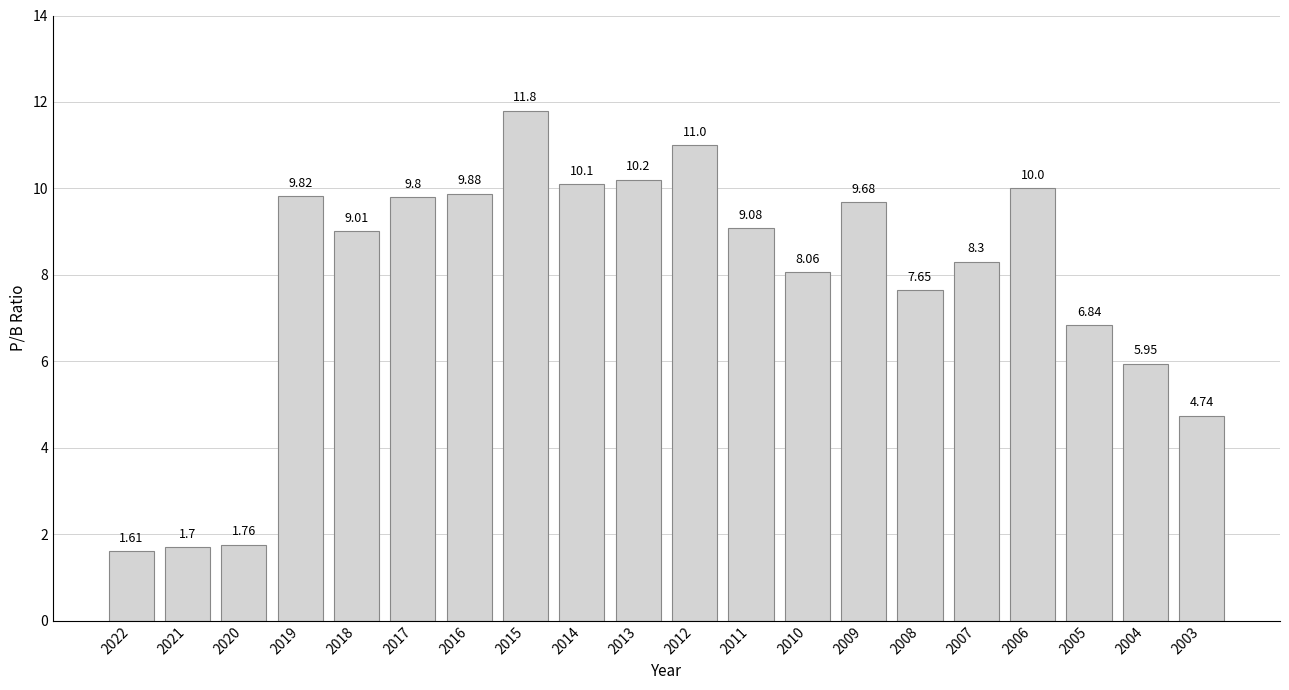

What is the ratio of the value at 2008 to the value at 2006?

0.8